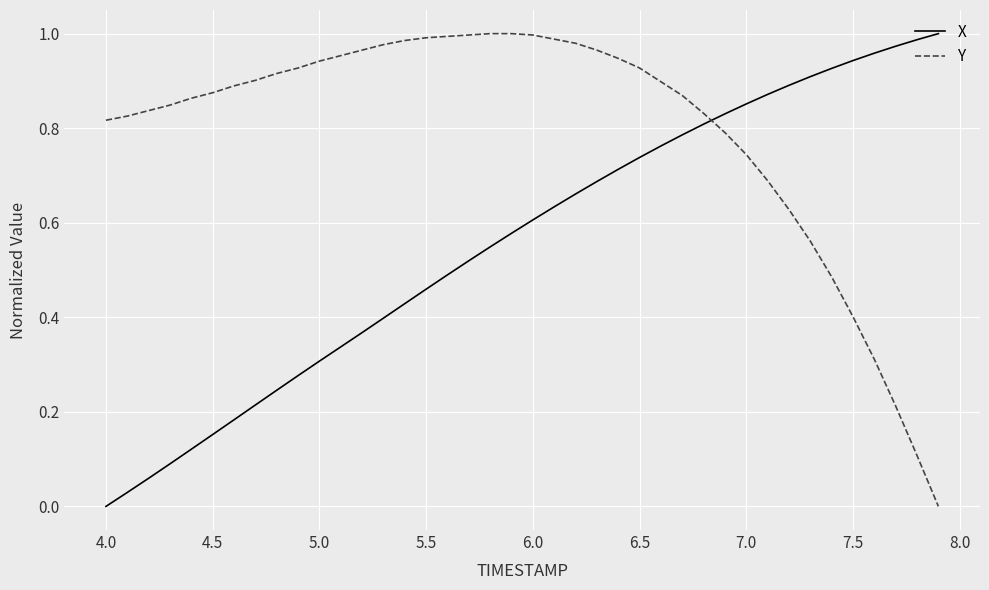

What is the sum of all X values?

22.3